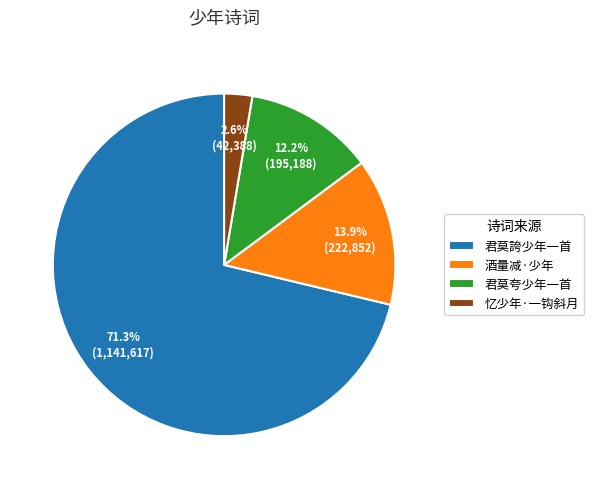

Approximately how many times larger is the value at 酒量减·少年 compared to 君莫夸少年一首?

1.1